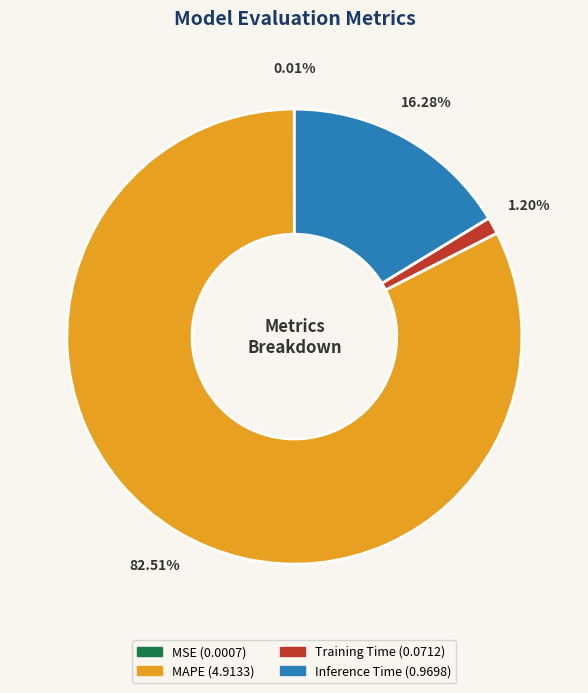

What percentage is the Training Time slice, to the nearest percent?

1%